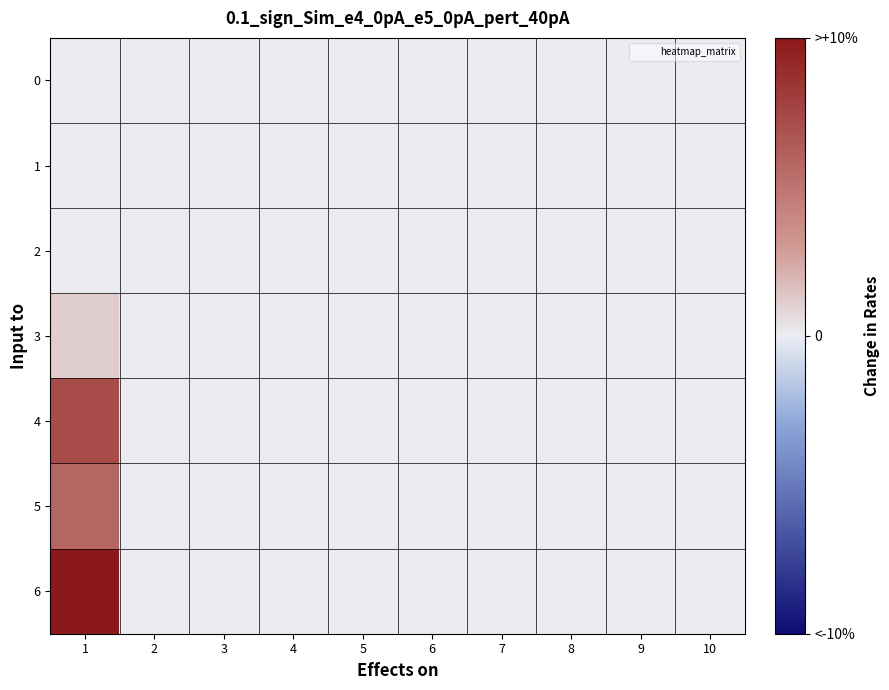

At how many categories does at least one series exceed 21?

1